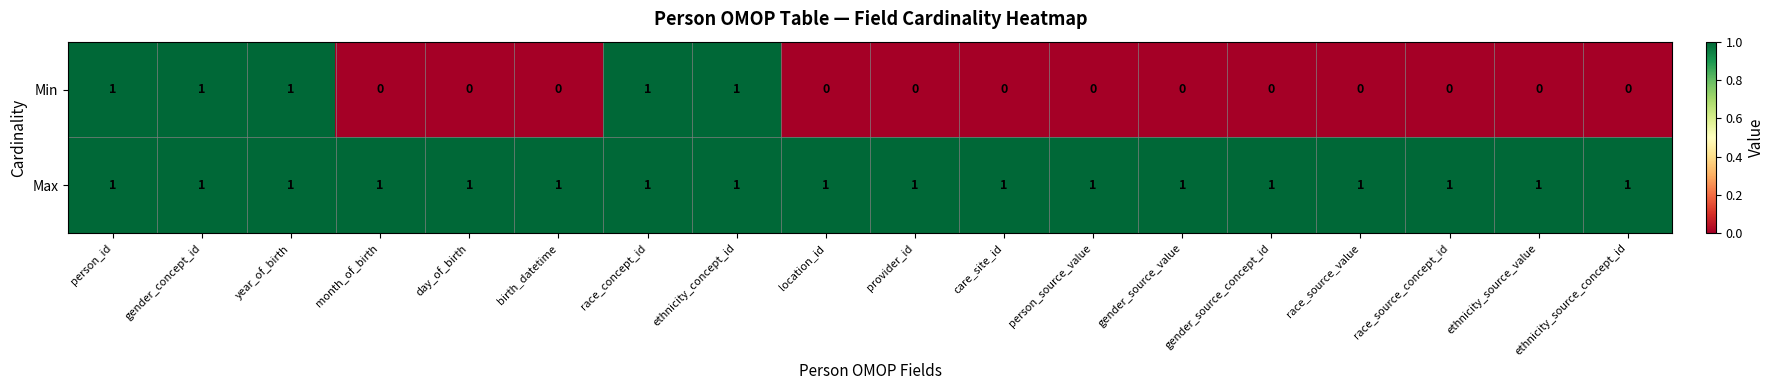

Which series has the largest total across all categories?

Max